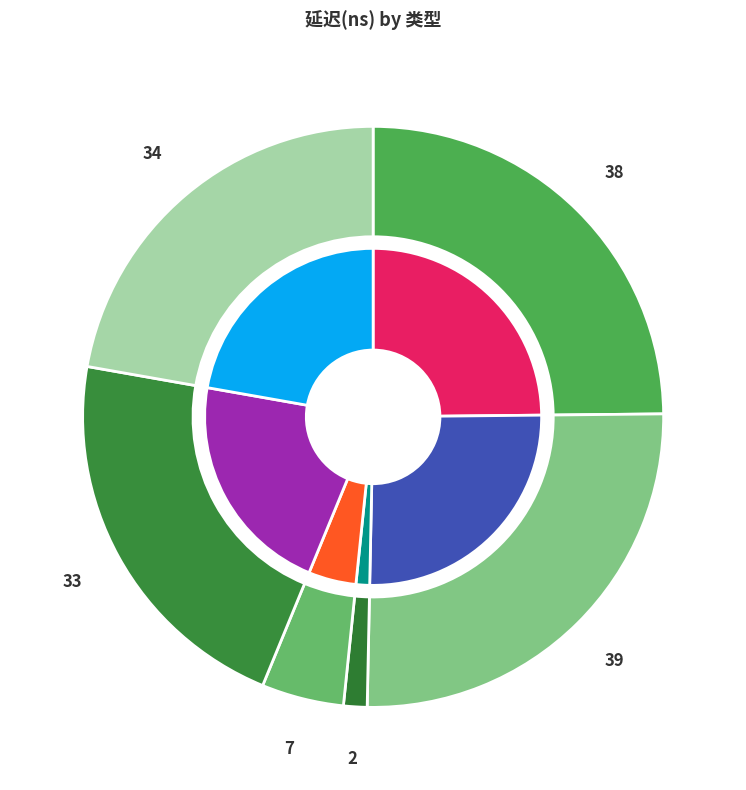

To the nearest percent, what is the combined percentage of nt store and clwb sfence?

29%